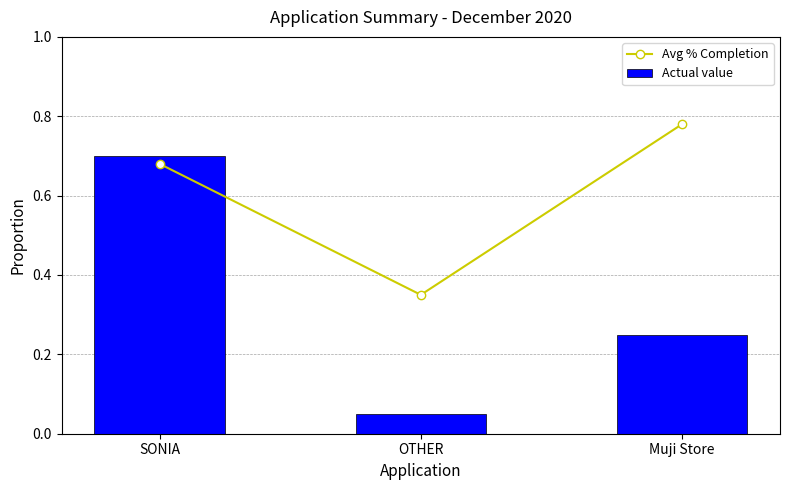

What is the label of the 1st bar from the right?

Muji Store